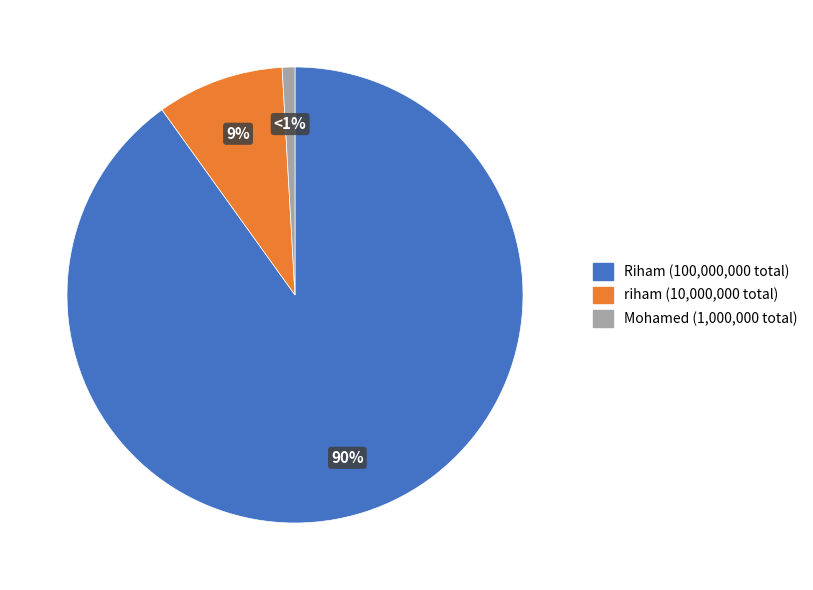

To the nearest percent, what is the average slice percentage?

33%